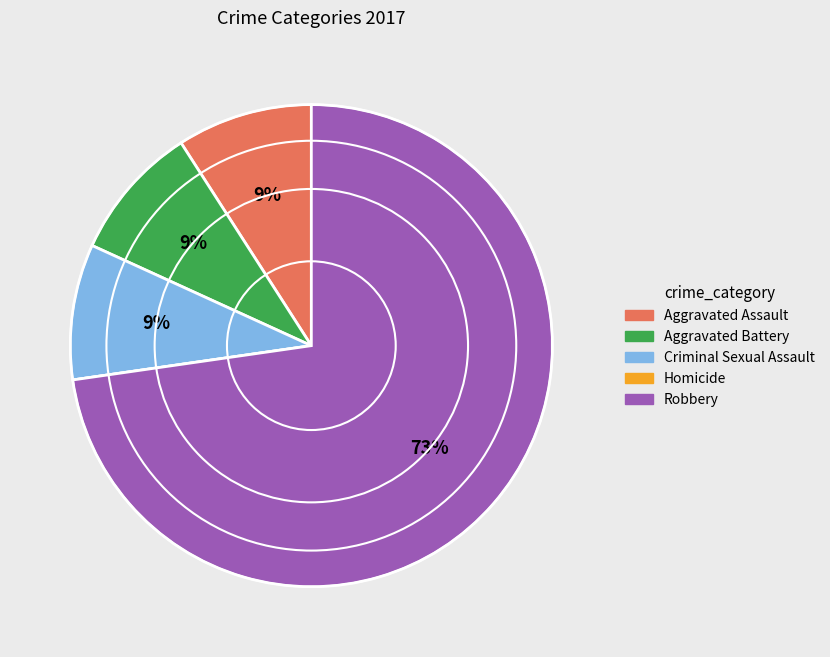

Do Robbery and Criminal Sexual Assault together represent more than half of the pie?

Yes